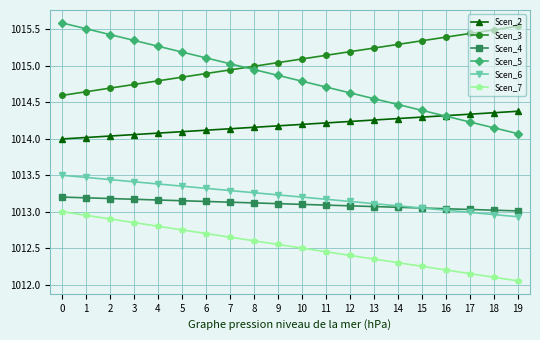

Which series has the largest range (max minus min)?

Scen_5